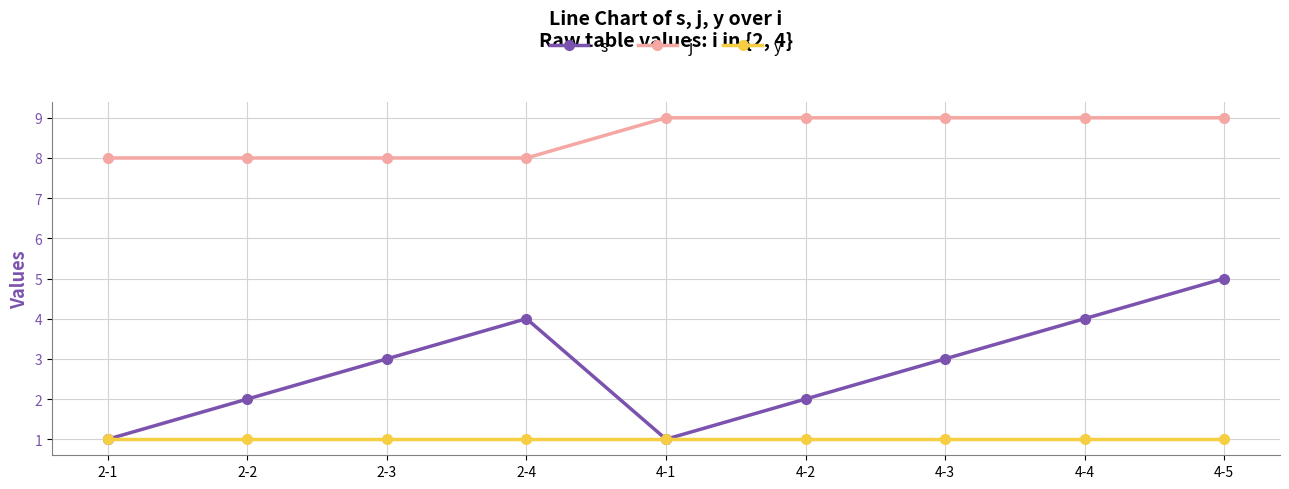

Where is the first local minimum for s?

4-1